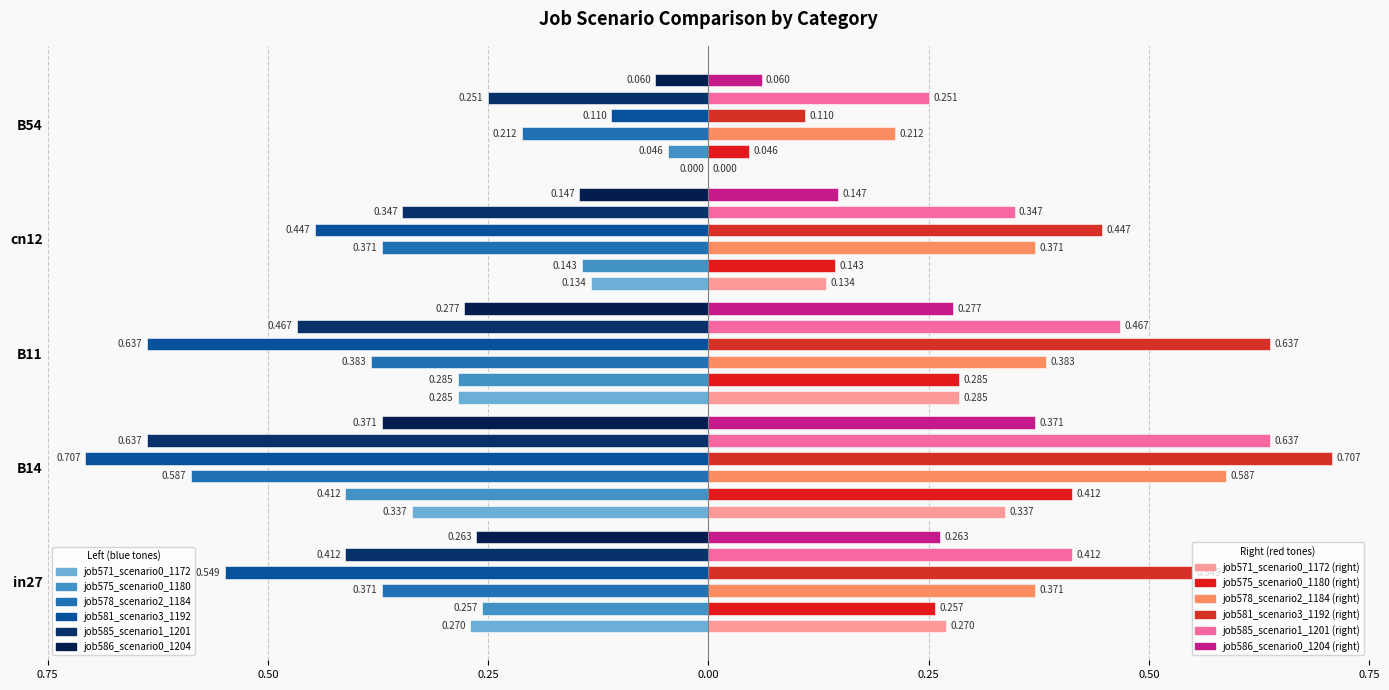

The job585_scenario1_1201 series shows -0.5 at B11. True or false?

True